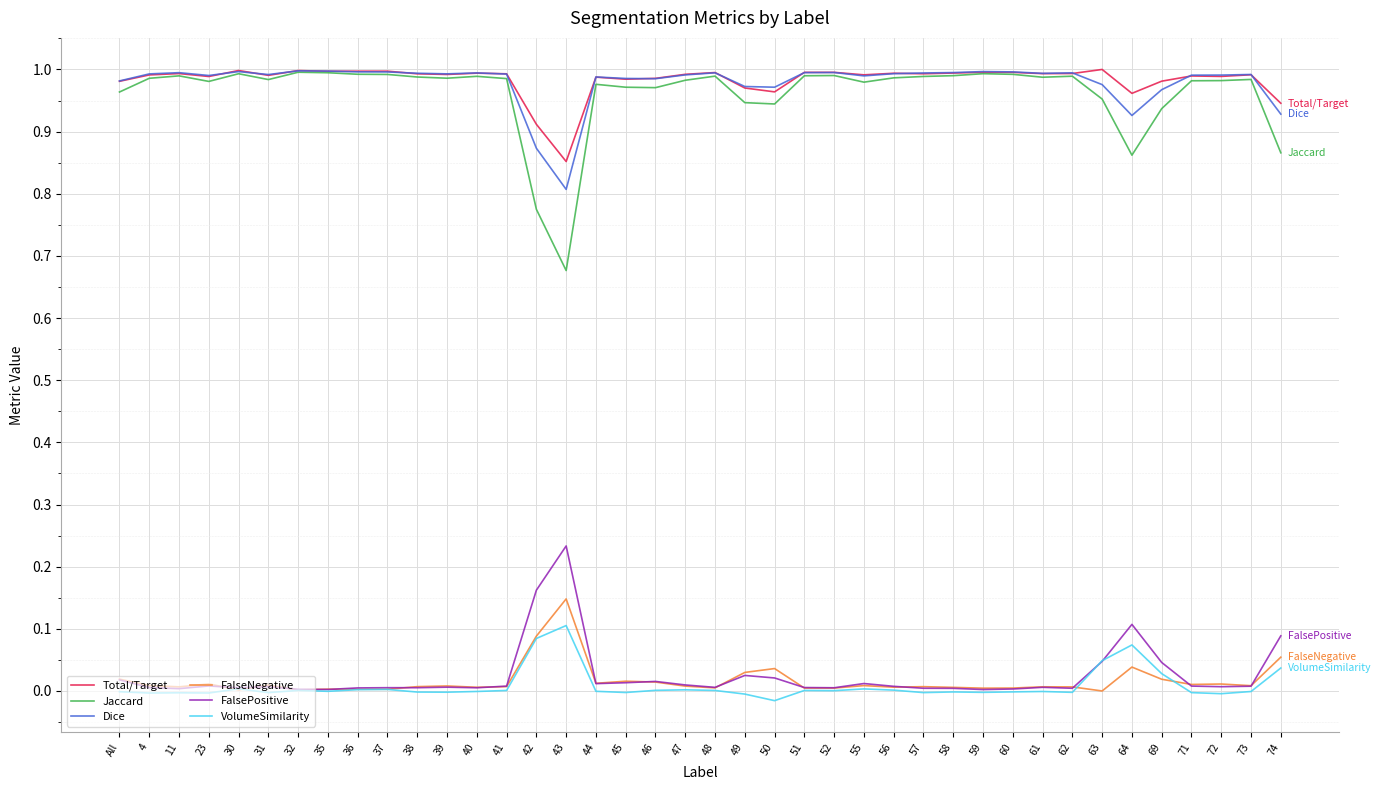

Is the value of VolumeSimilarity at 52 greater than the value of Total/Target at 56?

No